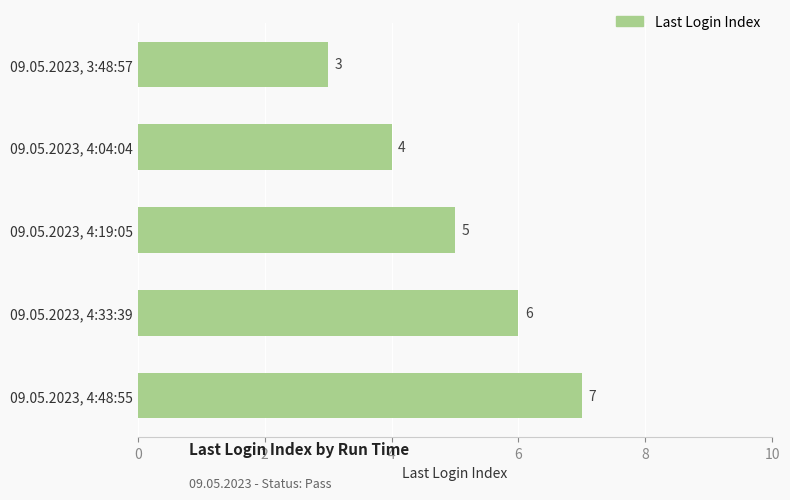

How many values are between 4 and 6?

3